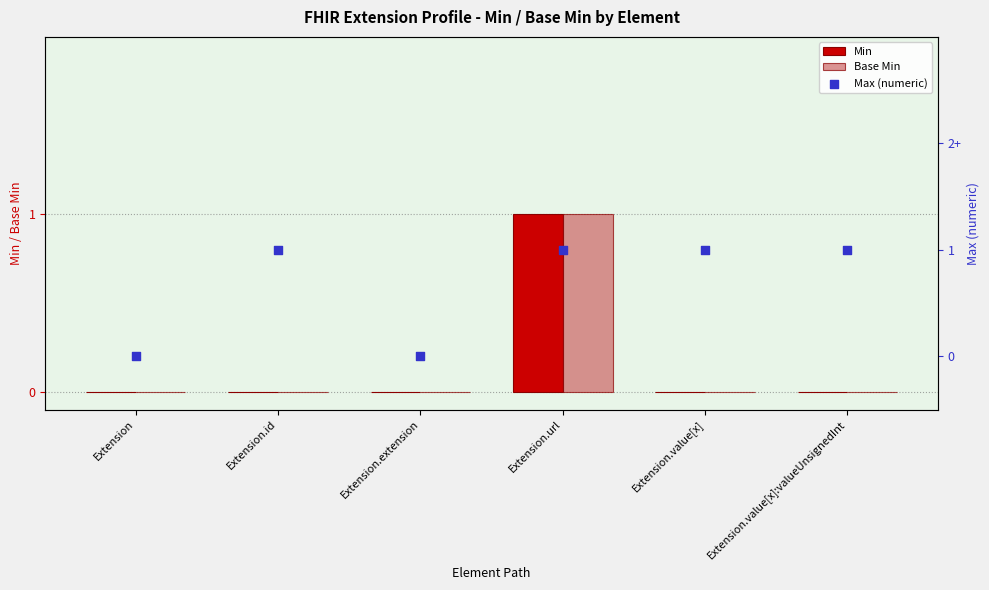

Which series has the largest Y range (max minus min)?

Min